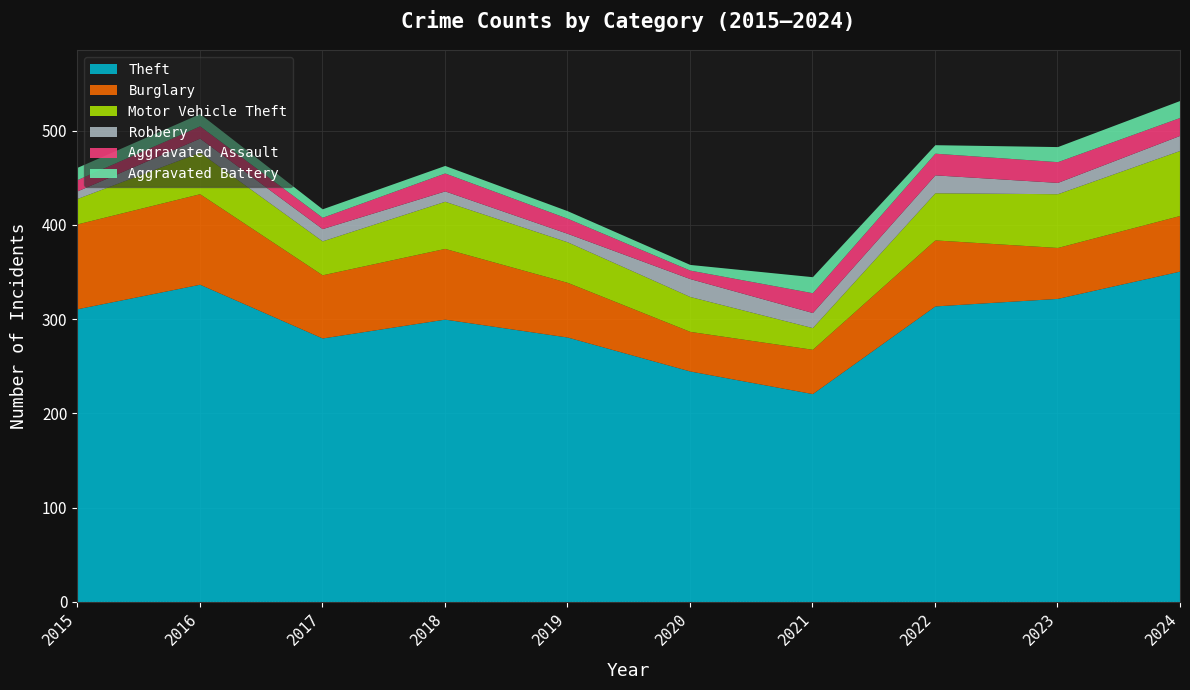

How many data points in Theft are less than 311?

5